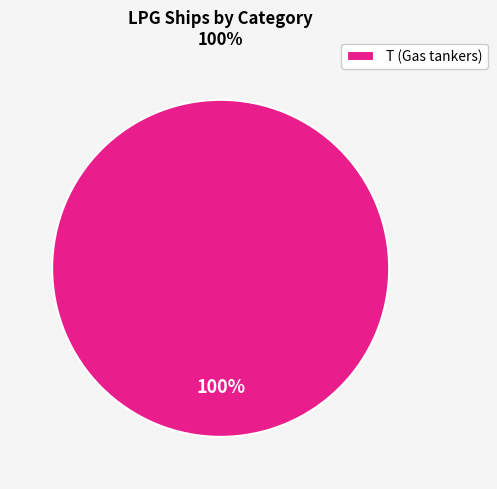

The T (Gas tankers) slice represents 93% of the pie. True or false?

False